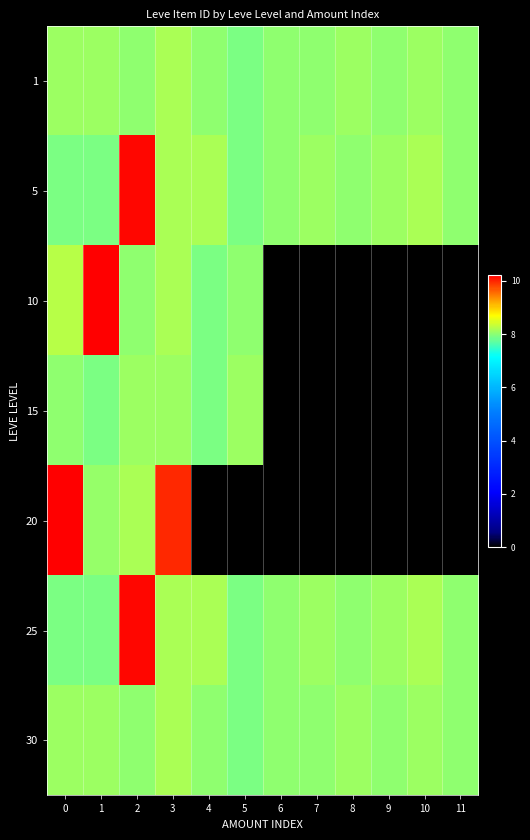

Reading left to right, what are all the values shown in this chart?

1: 0=8.1	1=8.1	2=8.0	3=8.2	4=8.0	5=7.9	6=8.0	7=8.0	8=8.1	9=8.0	10=8.1	11=8.0
5: 0=7.9	1=7.9	2=10.2	3=8.2	4=8.2	5=7.9	6=8.0	7=8.1	8=8.0	9=8.1	10=8.2	11=8.0
10: 0=8.2	1=10.2	2=8.0	3=8.2	4=7.9	5=8.0	6=0.0	7=0.0	8=0.0	9=0.0	10=0.0	11=0.0
15: 0=8.0	1=7.9	2=8.1	3=8.1	4=7.9	5=8.1	6=0.0	7=0.0	8=0.0	9=0.0	10=0.0	11=0.0
20: 0=10.2	1=8.0	2=8.2	3=10.0	4=0.0	5=0.0	6=0.0	7=0.0	8=0.0	9=0.0	10=0.0	11=0.0
25: 0=7.9	1=7.9	2=10.2	3=8.2	4=8.2	5=7.9	6=8.0	7=8.1	8=8.0	9=8.1	10=8.2	11=8.0
30: 0=8.1	1=8.1	2=8.0	3=8.2	4=8.0	5=7.9	6=8.0	7=8.0	8=8.1	9=8.0	10=8.1	11=8.0